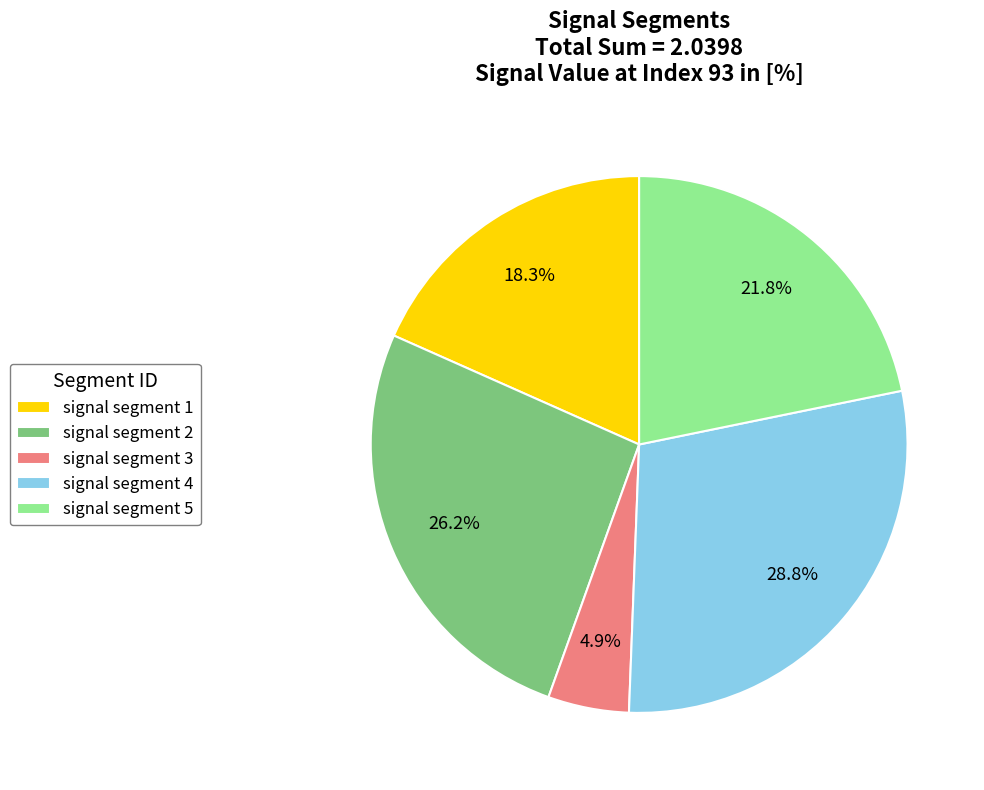

Is the sum of signal segment 2 and signal segment 1 greater than half?

No